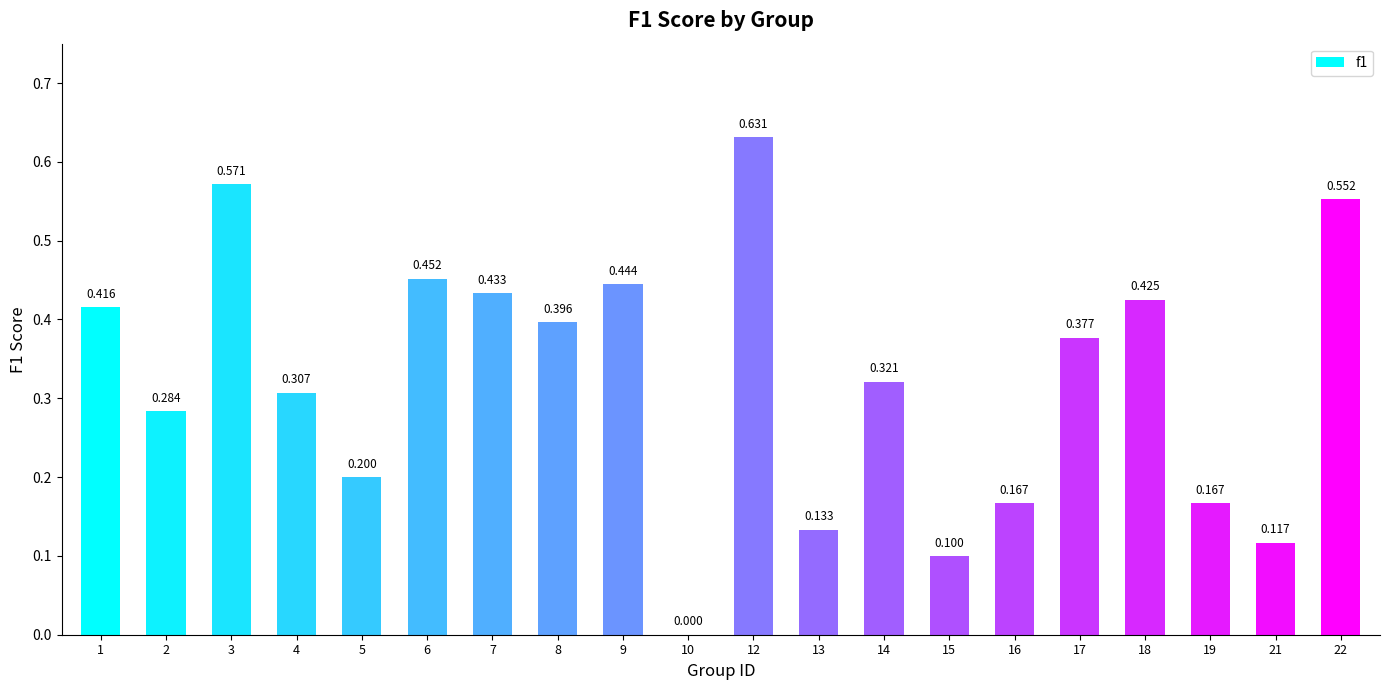

Which label corresponds to the smallest value in the chart?

10